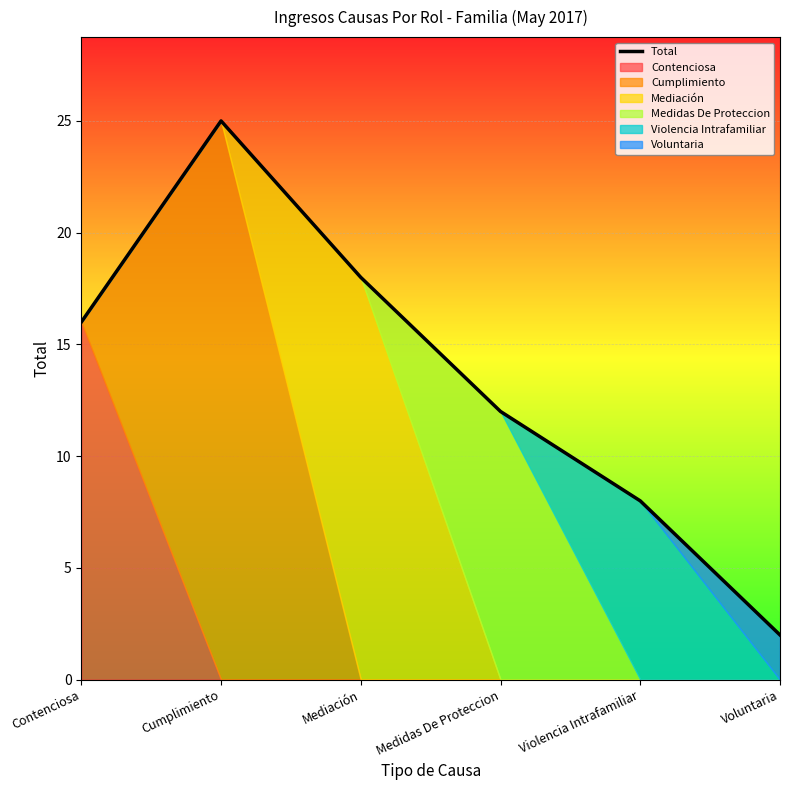

What is the label of the 4th point from the right?

Mediación